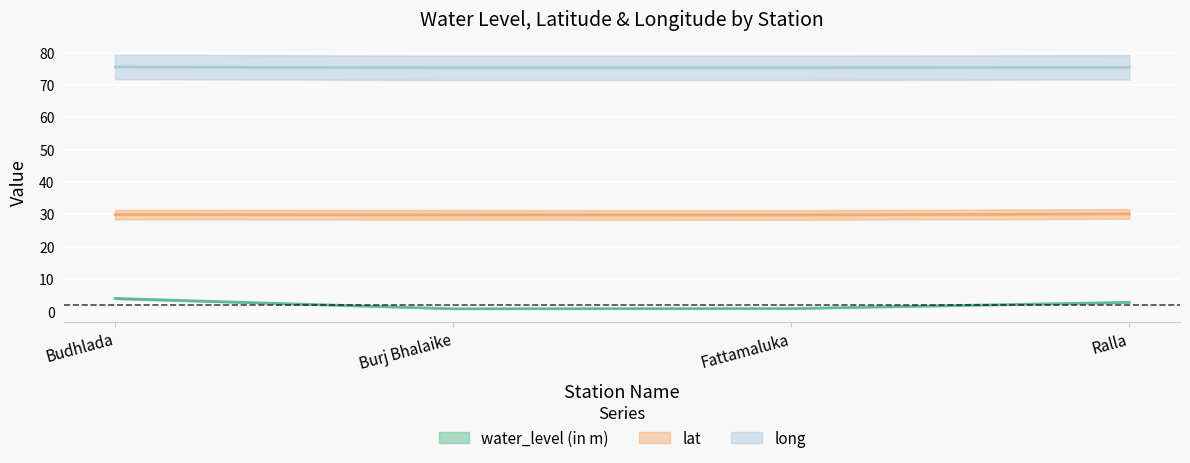

What is the sum of the lat values at Ralla and Fattamaluka?

59.9